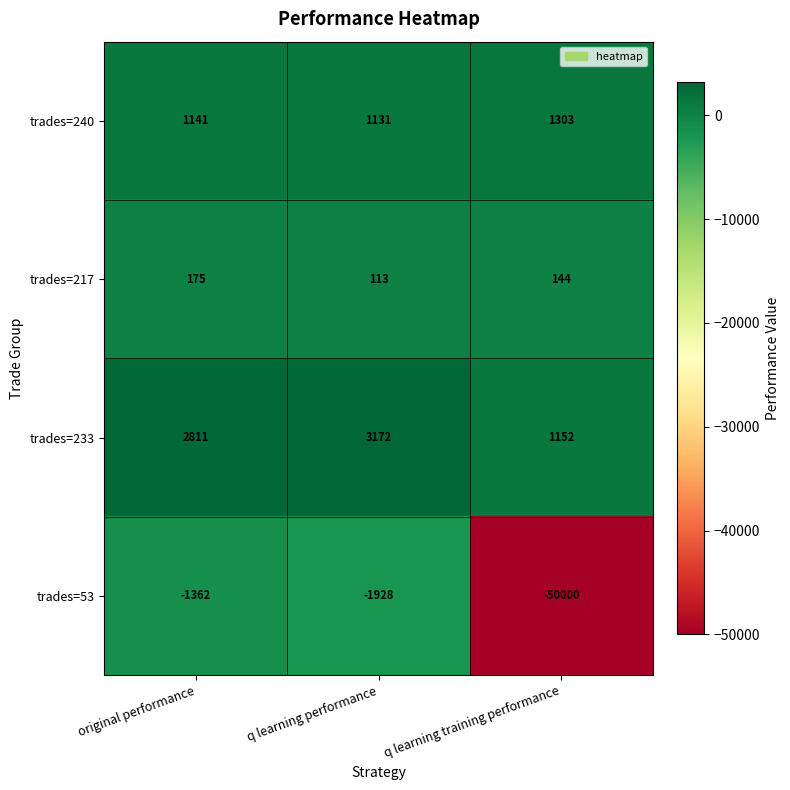

At which label does trades=53 reach its minimum?

q learning training performance